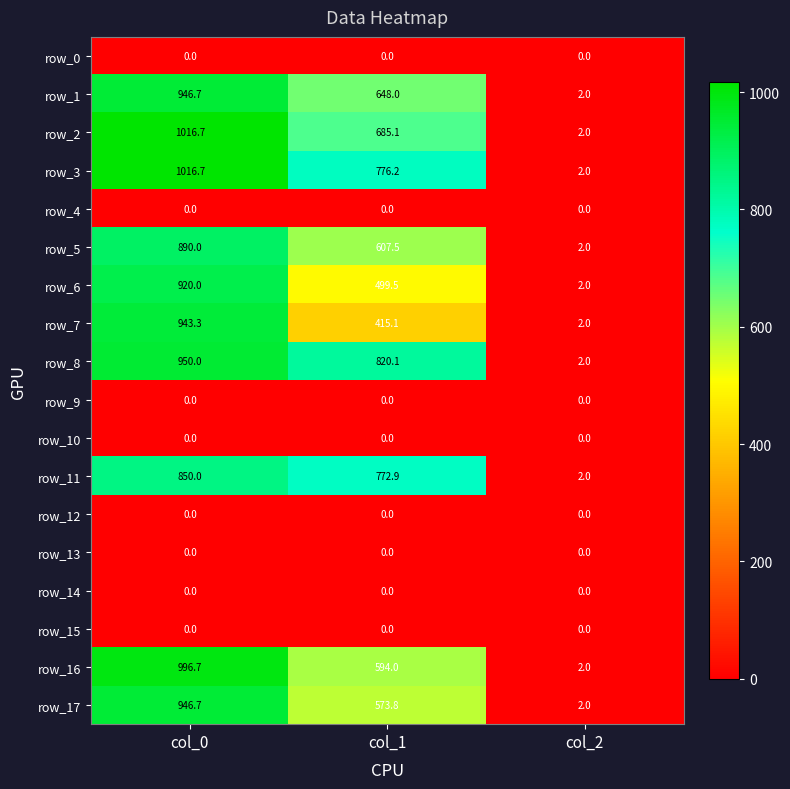

Which series has the largest total across all categories?

row_3